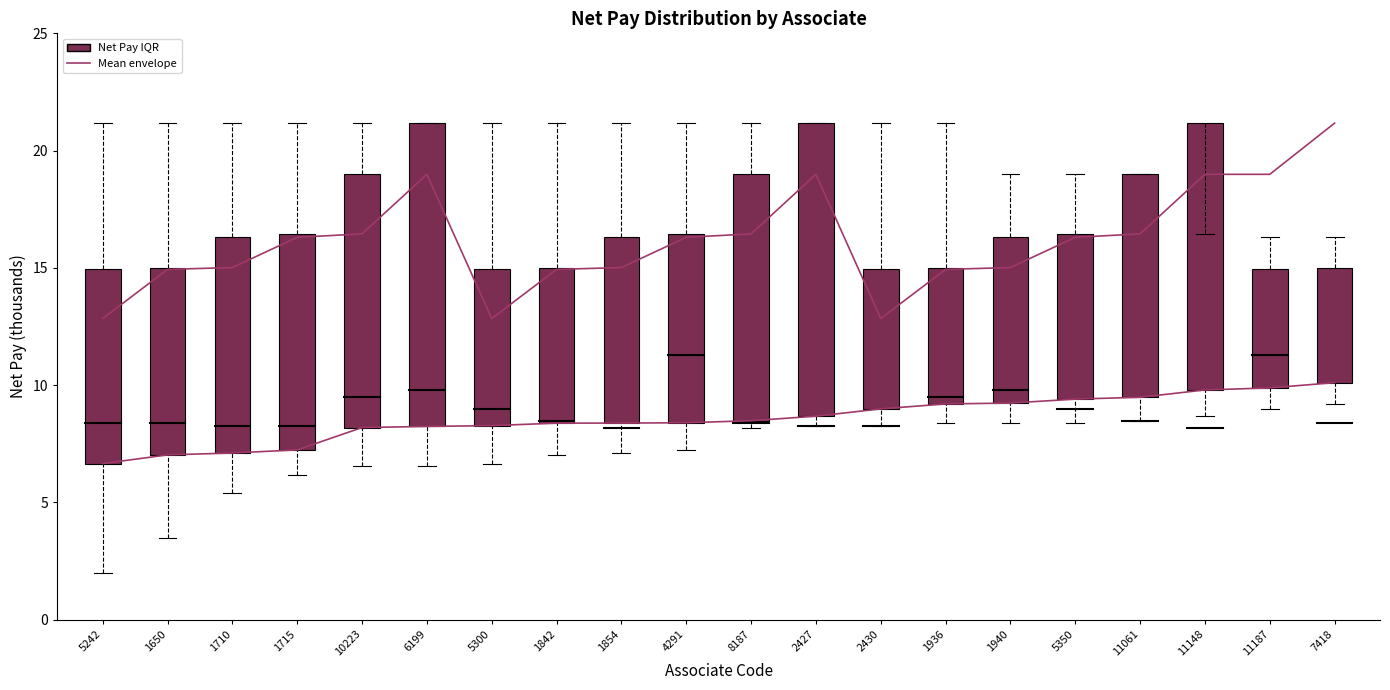

Which label corresponds to the largest value in the chart?

7418